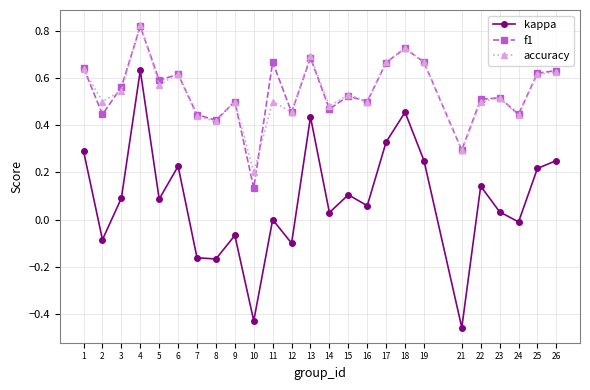

How many interior local valleys does the f1 series have?

9